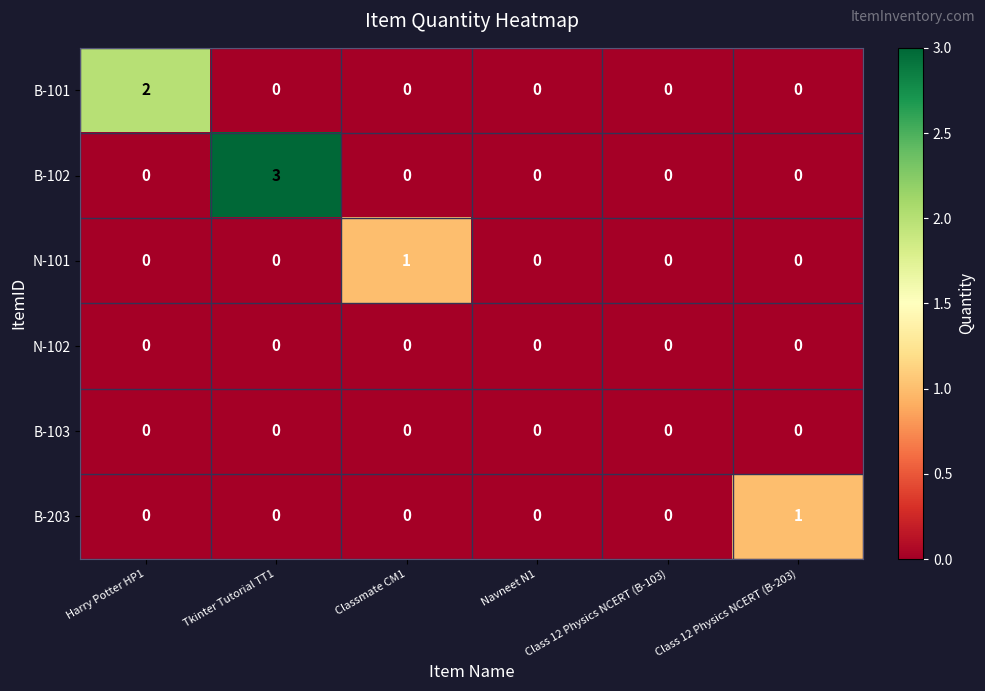

Between Tkinter Tutorial TT1 and Navneet N1, which series saw the biggest shift?

B-102